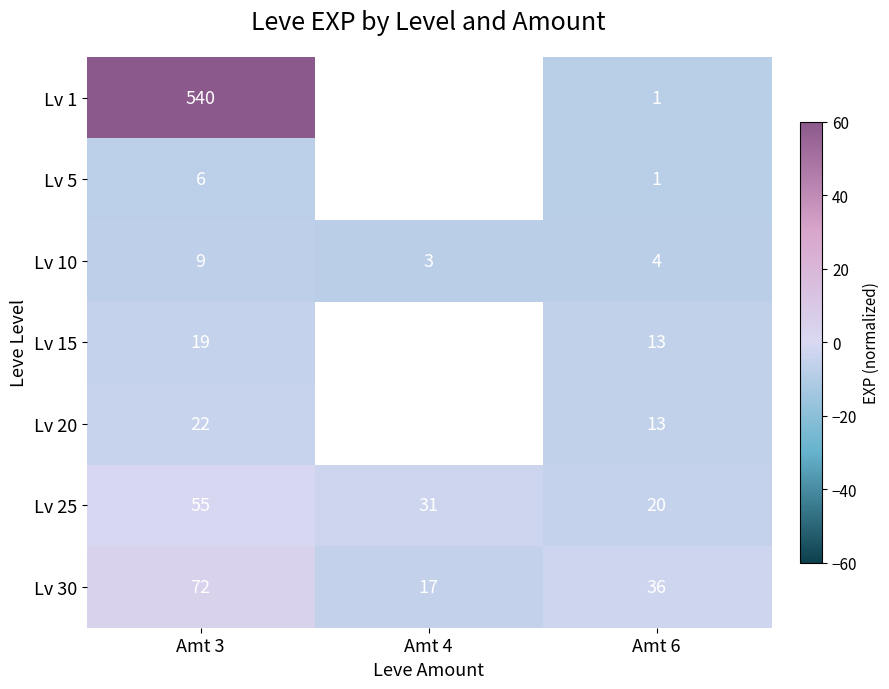

Which has a higher value, Amt 6 or Amt 3?

Amt 3